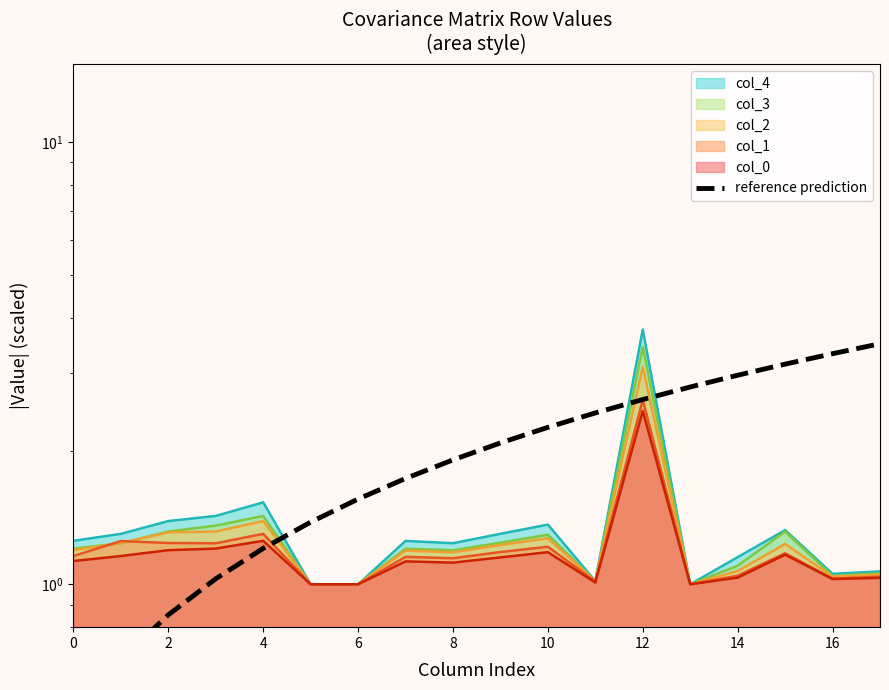

True or false: col_4 line and col_0 line intersect in this chart.

False